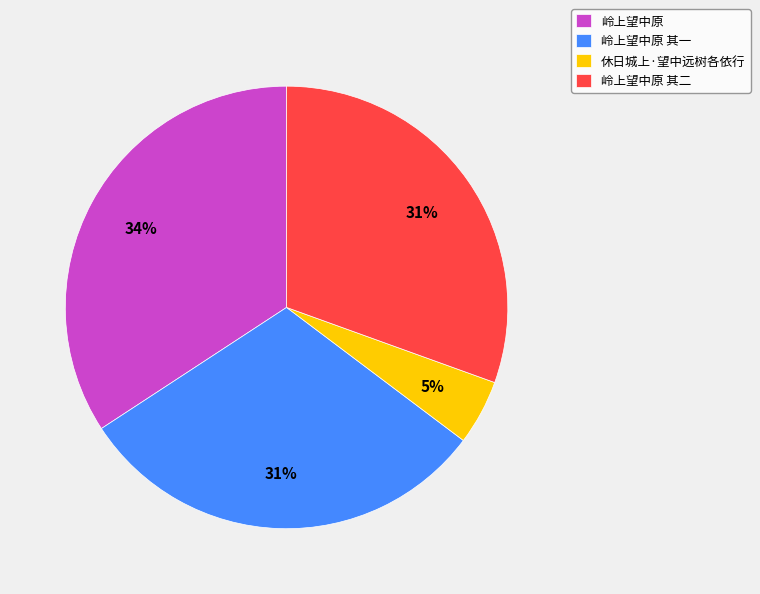

Which has a higher value, 岭上望中原 or 岭上望中原 其一?

岭上望中原